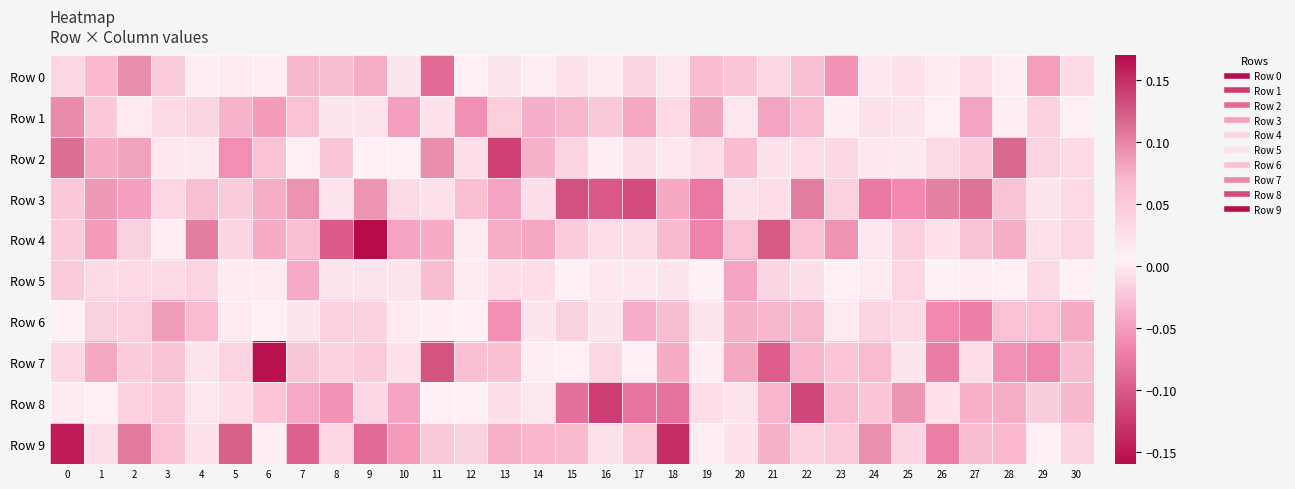

What is the greatest value displayed?

0.2